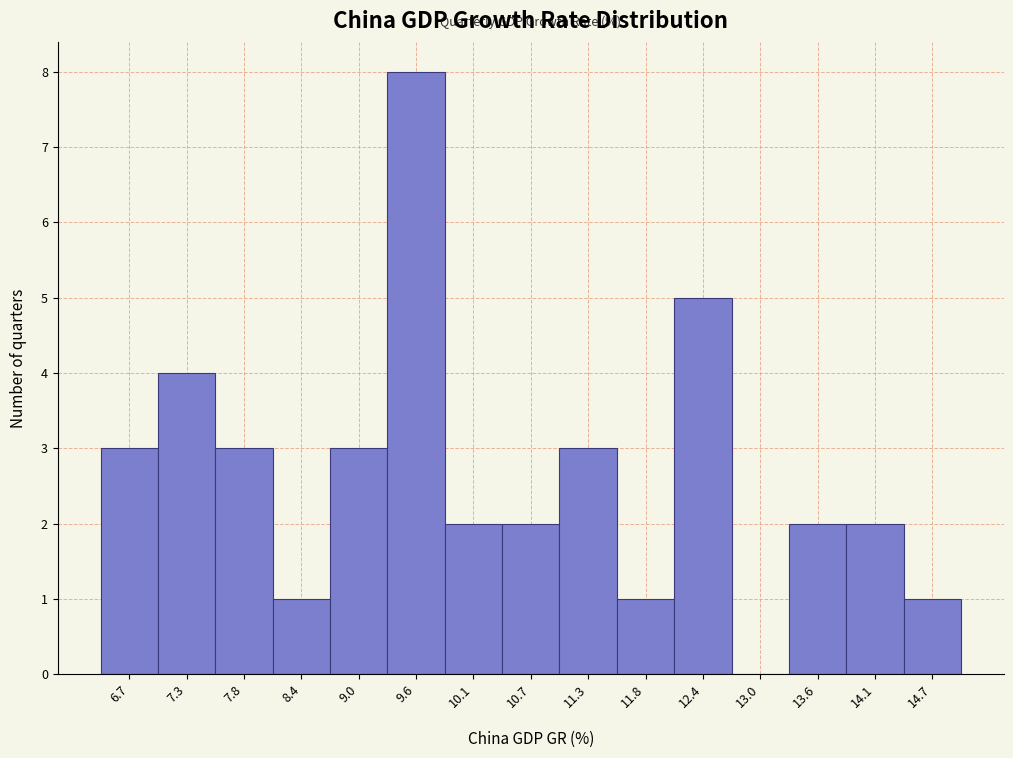

Reading left to right, transcribe this chart: for each bar, give the range it covers on the x-axis and its height. Neither the bar edges nor the heights are printed on the chart, so give them approximately, as read against the axes.

6.4 to 7.0: 3
7.0 to 7.5: 4
7.5 to 8.1: 3
8.1 to 8.7: 1
8.7 to 9.3: 3
9.3 to 9.8: 8
9.8 to 10.4: 2
10.4 to 11.0: 2
11.0 to 11.6: 3
11.6 to 12.1: 1
12.1 to 12.7: 5
12.7 to 13.3: 0
13.3 to 13.9: 2
13.9 to 14.4: 2
14.4 to 15.0: 1